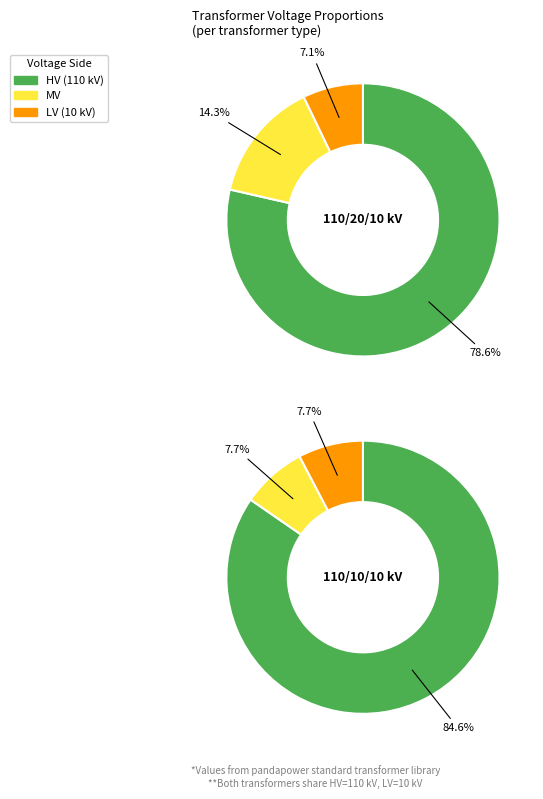

Is it true that 63/25/38 MVA 110/20/10 kV is 56% of the pie?

False